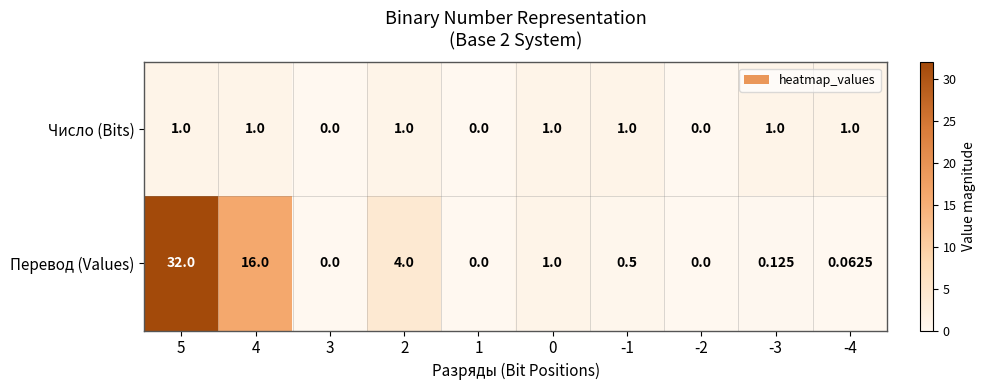

Which series has the largest total across all categories?

Перевод (Values)